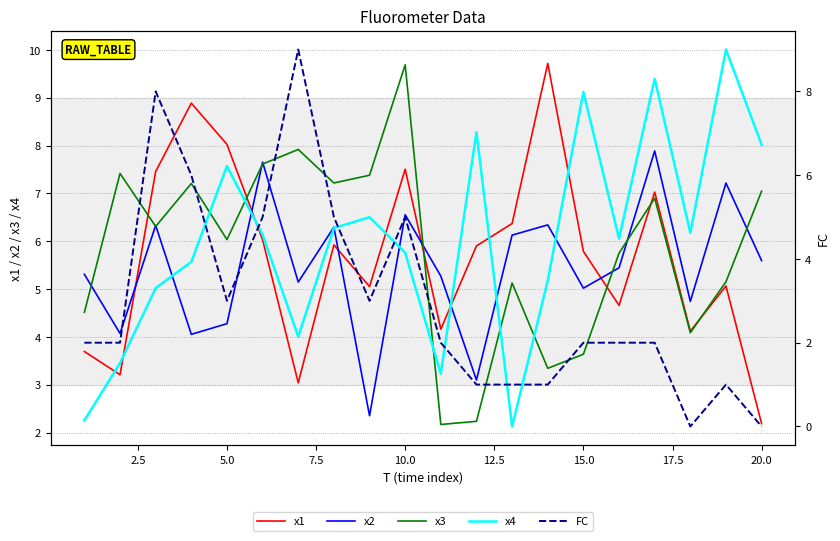

After their last crossing, which series has the higher values: x3 or x4?

x4